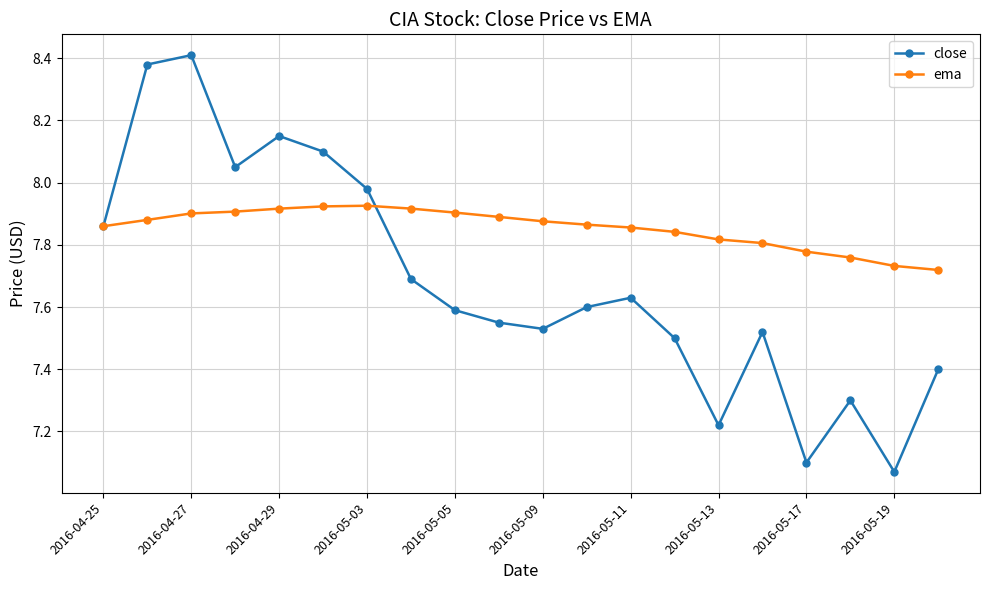

Is this an area chart (filled region under the line)?

No